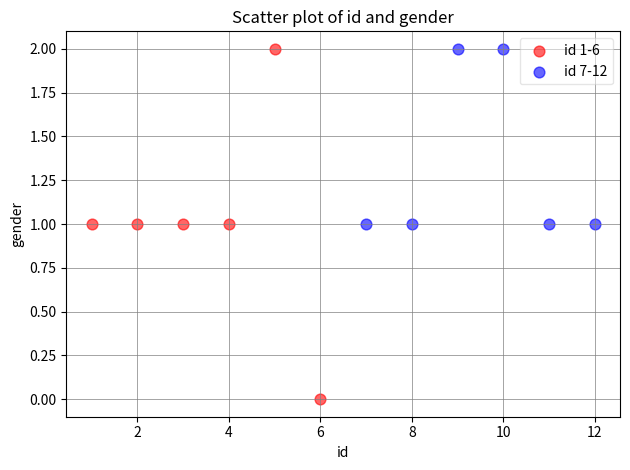

Which series reaches the minimum Y coordinate?

id 1-6